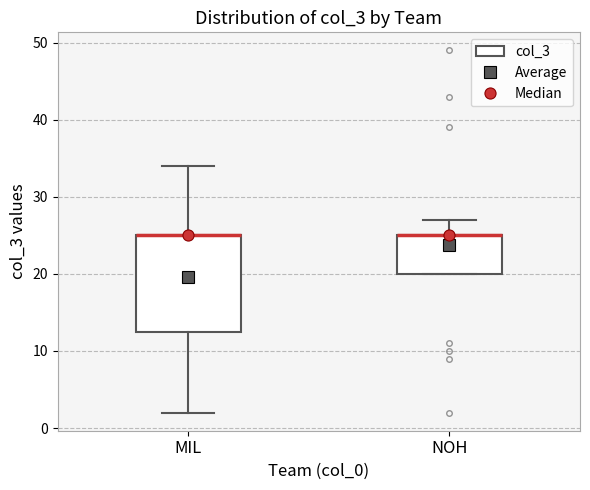

Where is the upper edge of the box for NOH on the y-axis? The values are not printed on the chart, so give them approximately, as read against the axis.

25